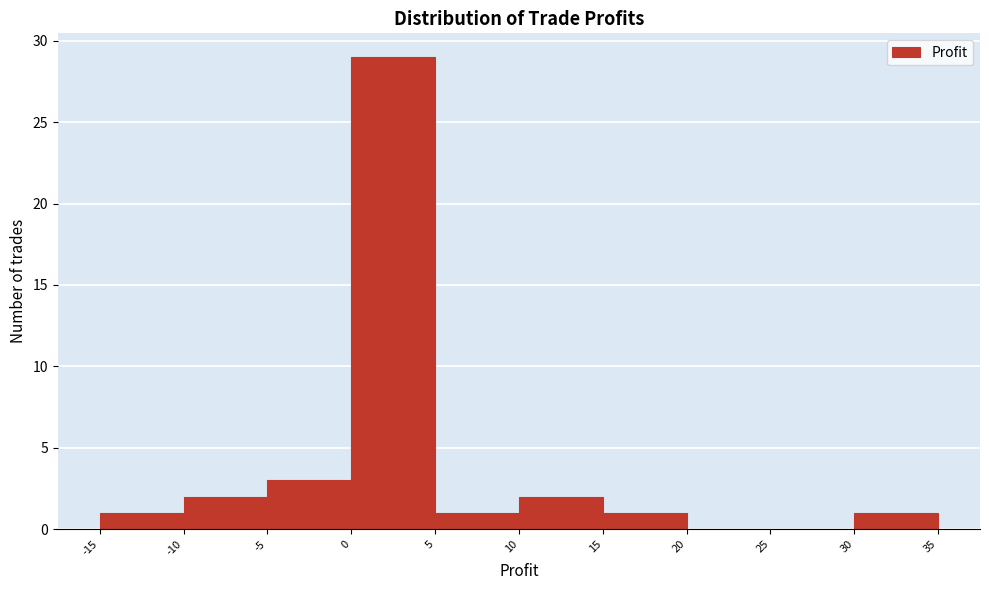

What is the height of the bar covering 15 to 20 on the x-axis? The values are not printed on the chart, so give them approximately, as read against the axis.

1